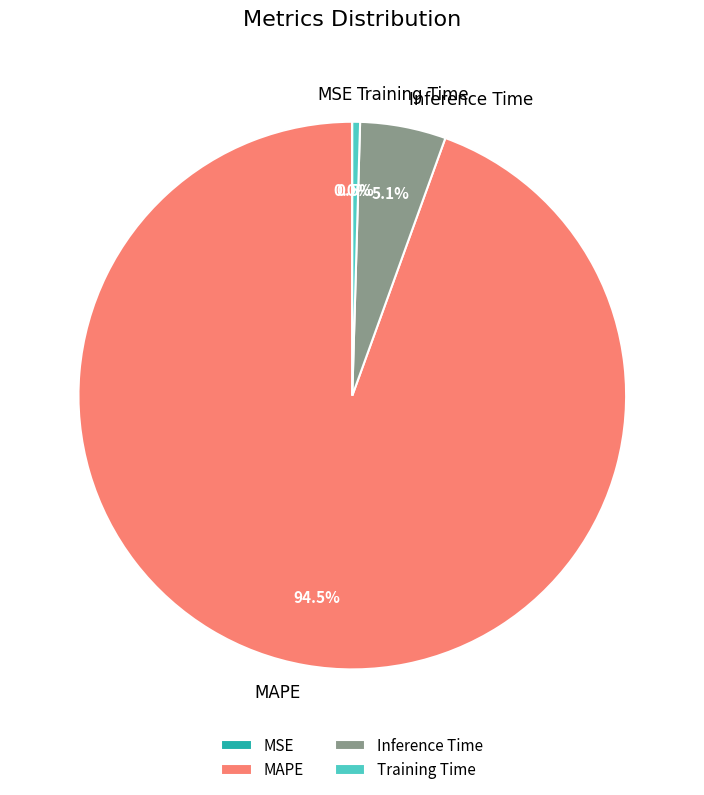

True or false: MAPE accounts for 86% of the total.

False